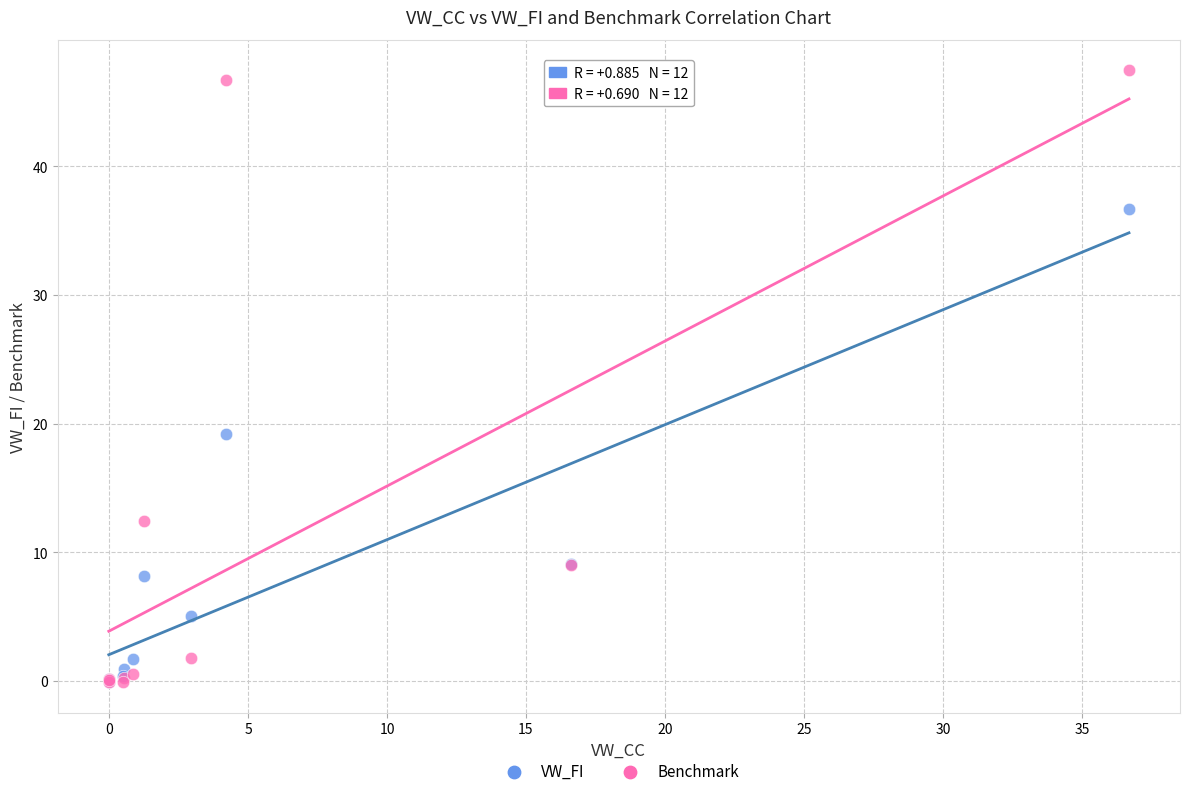

Which series has the largest Y range (max minus min)?

Benchmark